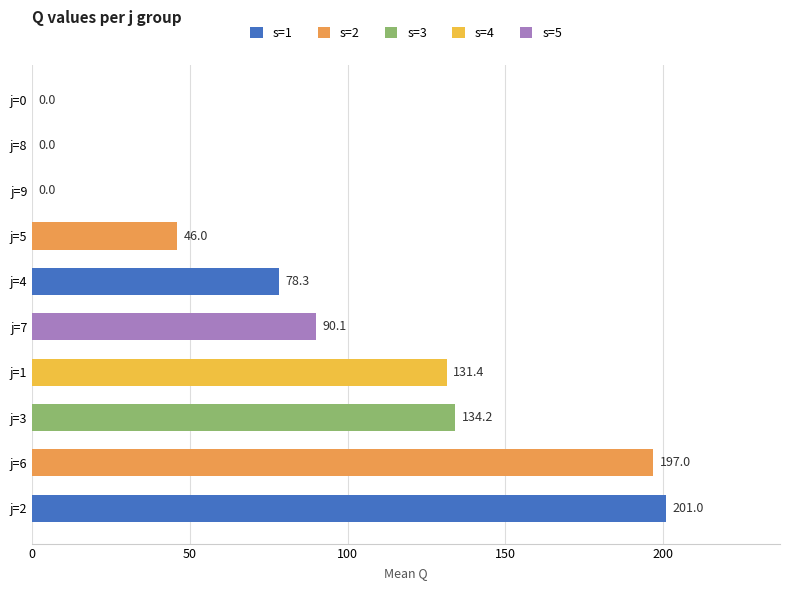

What is the sum of all values?

878.0